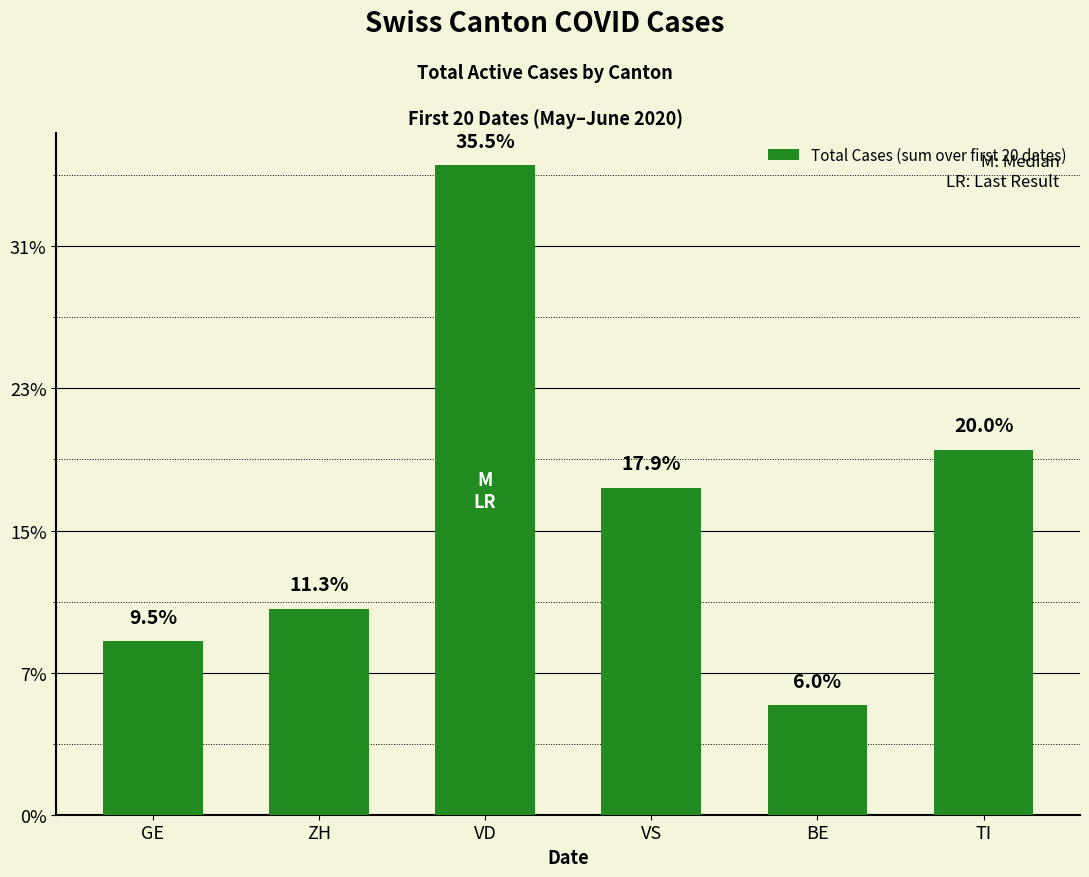

Rank the categories by value from highest to lowest.

VD, TI, VS, ZH, GE, BE